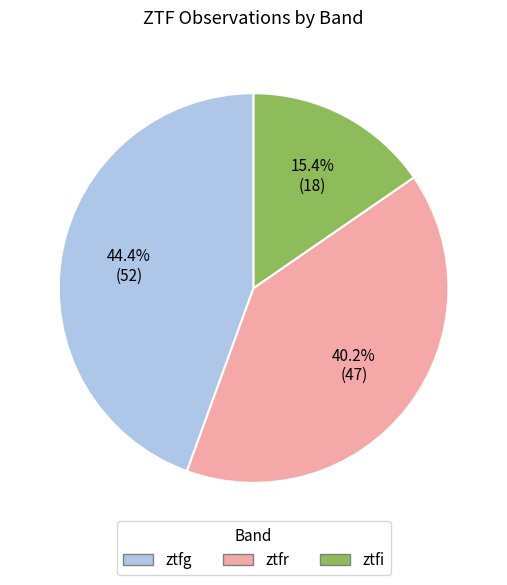

Which category has the biggest portion of the pie?

ztfg